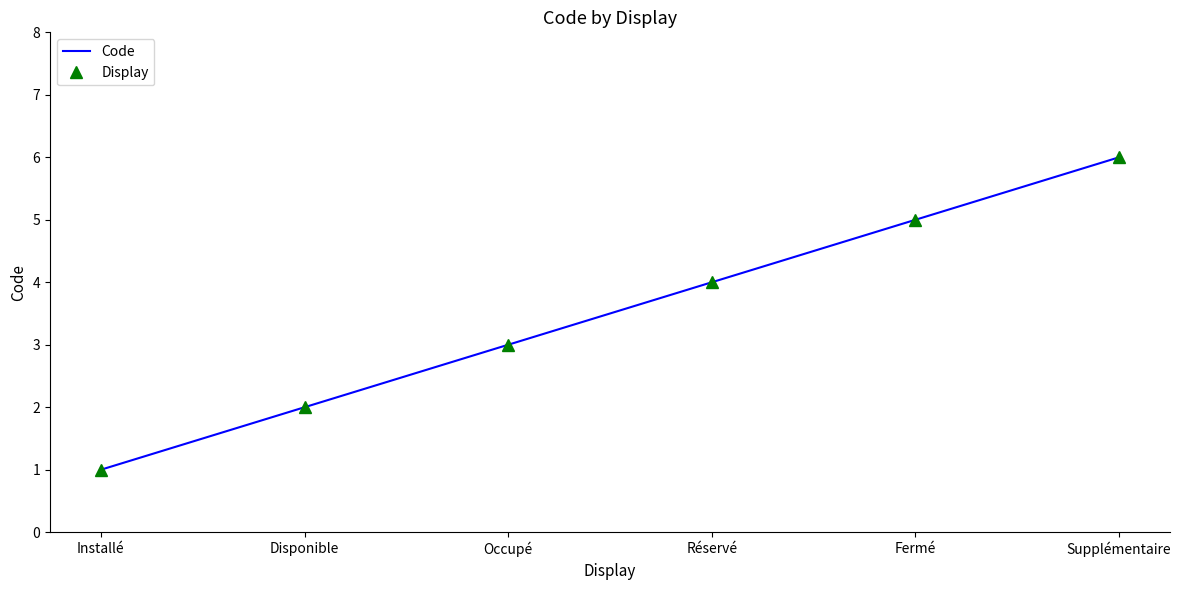

Which series has the widest spread of values?

Code